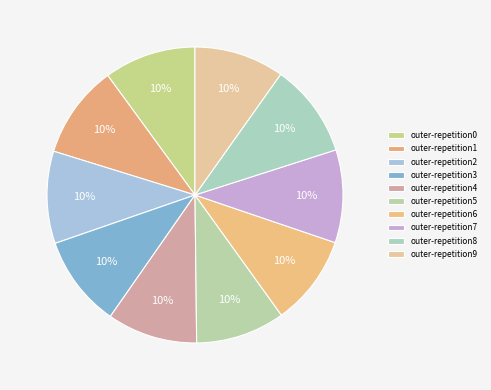

Count the number of slices in the pie.

10